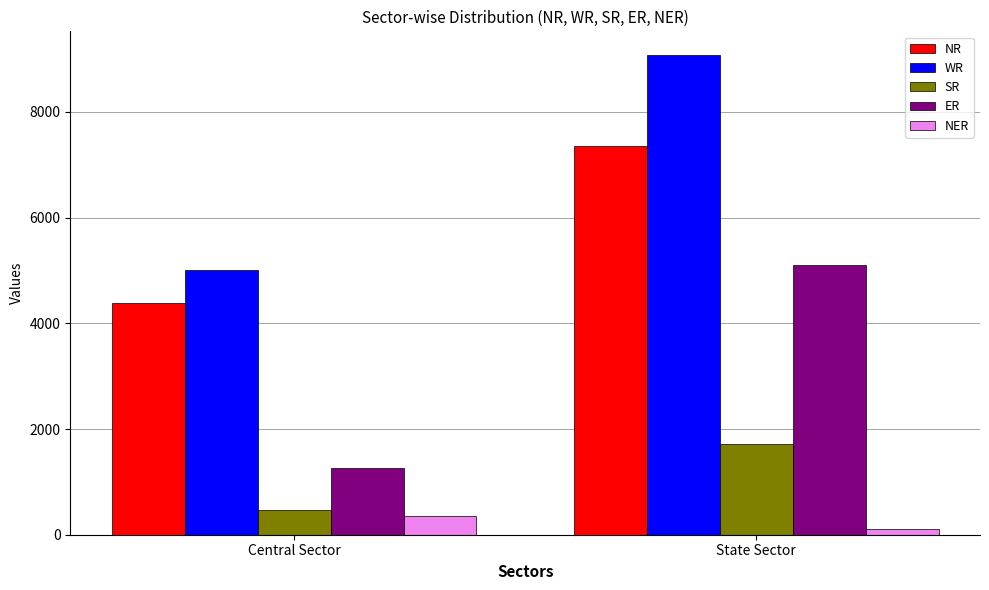

At which category is the sum across all series the highest?

State Sector